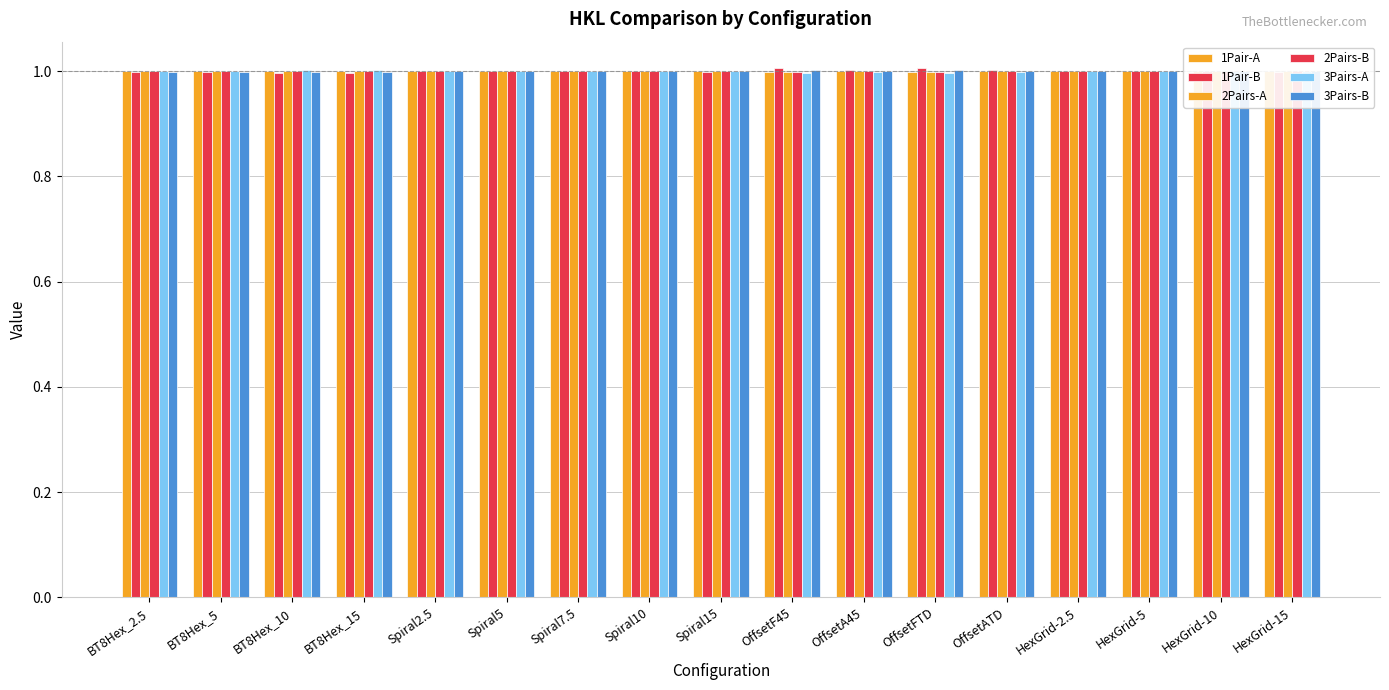

At how many categories does at least one series exceed 1?

17